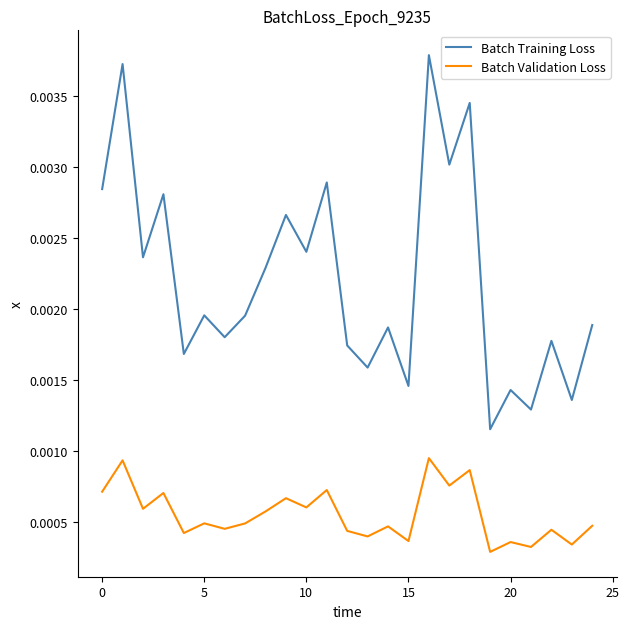

True or false: Batch Training Loss and Batch Validation Loss cross at least once.

False